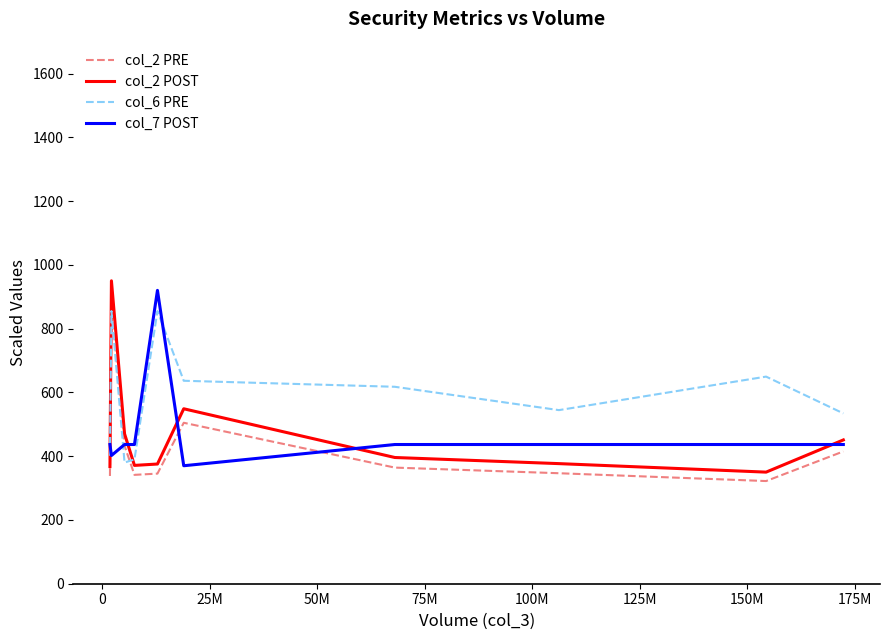

How many lines are shown in the chart?

4